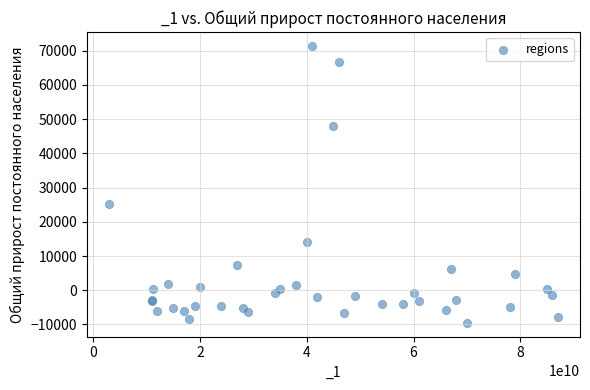

What Y value in the scatter plot is closest to 30931?

25064